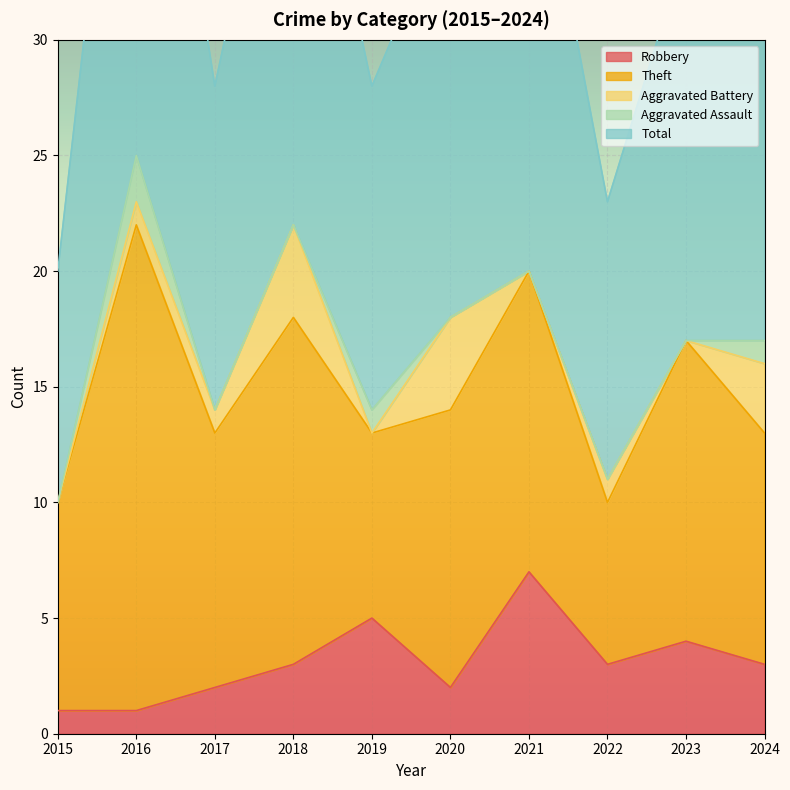

Reading left to right, extract all data points from this chart.

Robbery: 1	1	2	3	5	2	7	3	4	3
Theft: 9	21	11	15	8	12	13	7	13	10
Aggravated Battery: 0	1	1	4	0	4	0	1	0	3
Aggravated Assault: 0	2	0	0	1	0	0	0	0	1
Total: 10	25	14	22	14	18	21	12	17	19